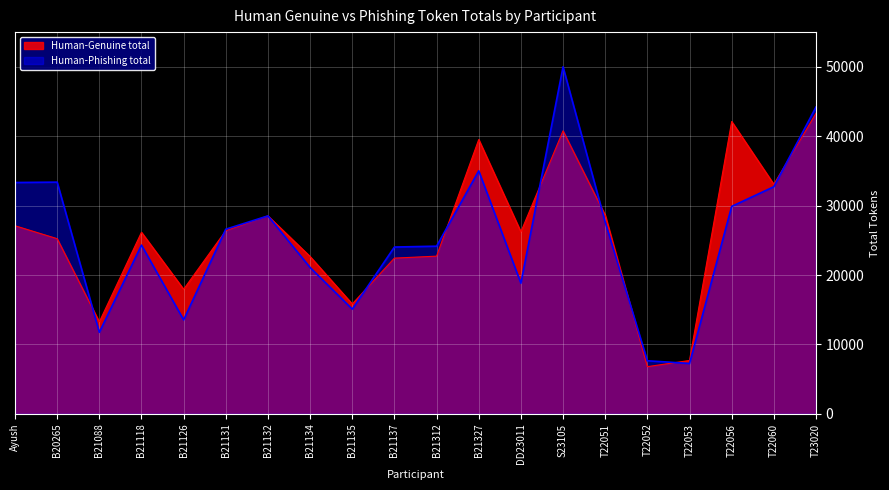

After their last crossing, which series has the higher values: Human-Genuine total or Human-Phishing total?

Human-Phishing total